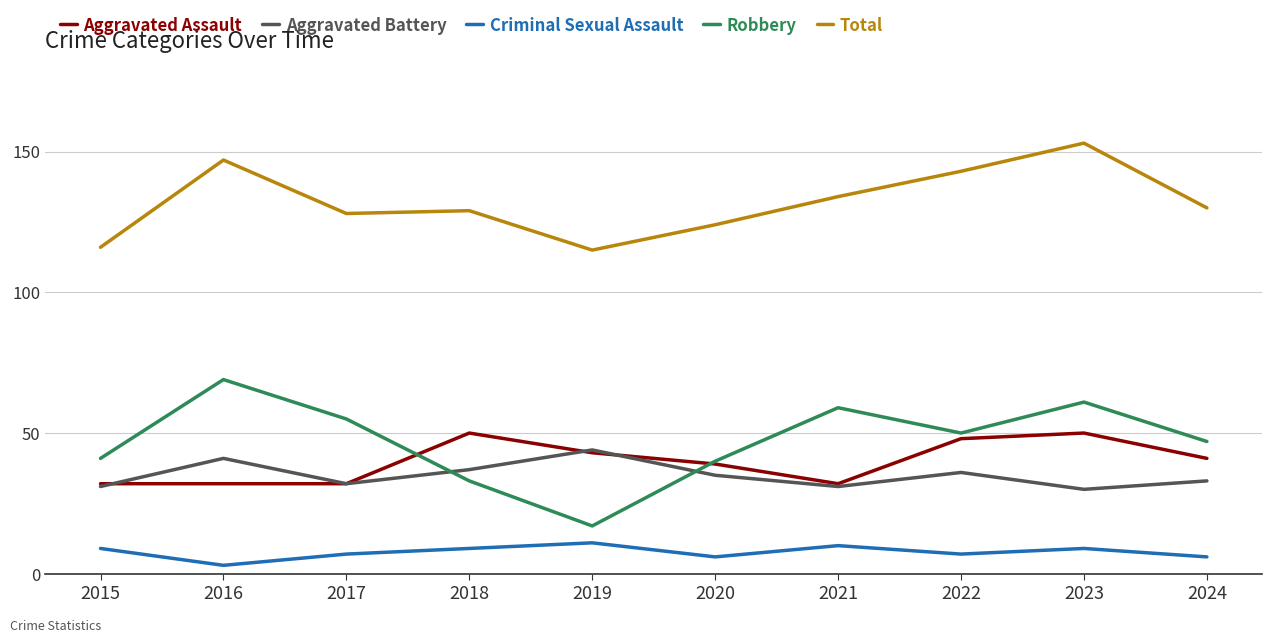

Which series has the widest spread of values?

Robbery